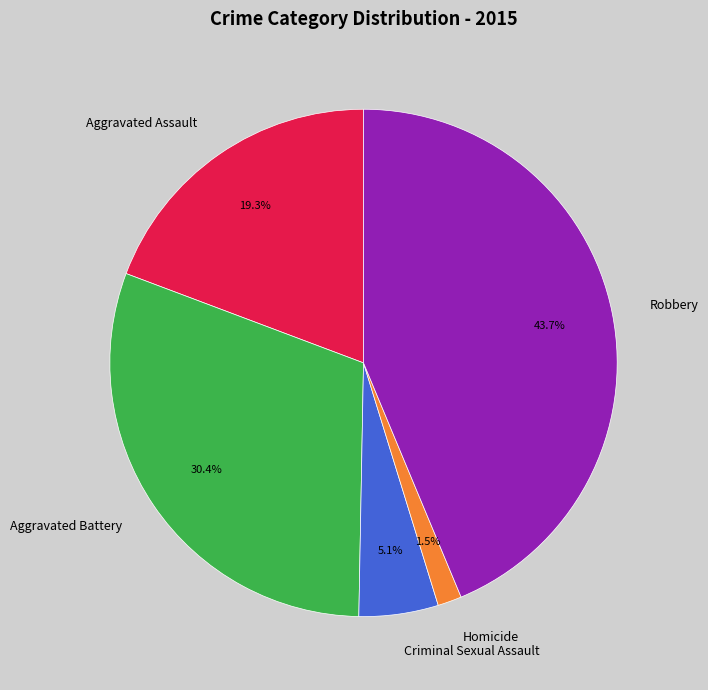

What percentage is NOT represented by Homicide?

98.5%